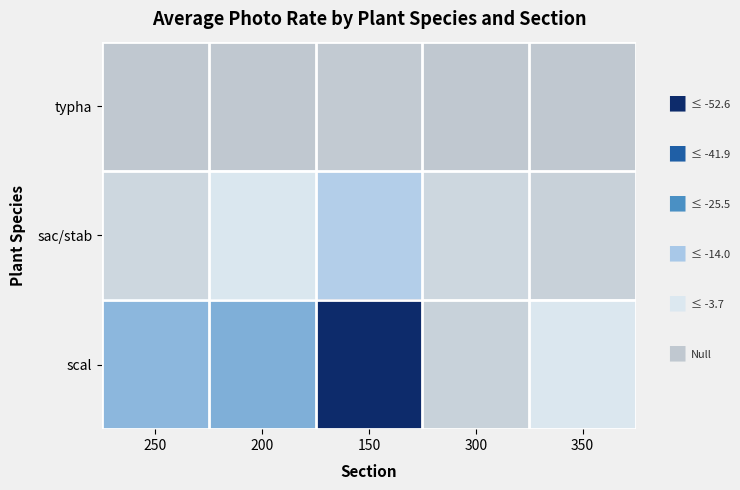

Count the number of categories in the chart.

5